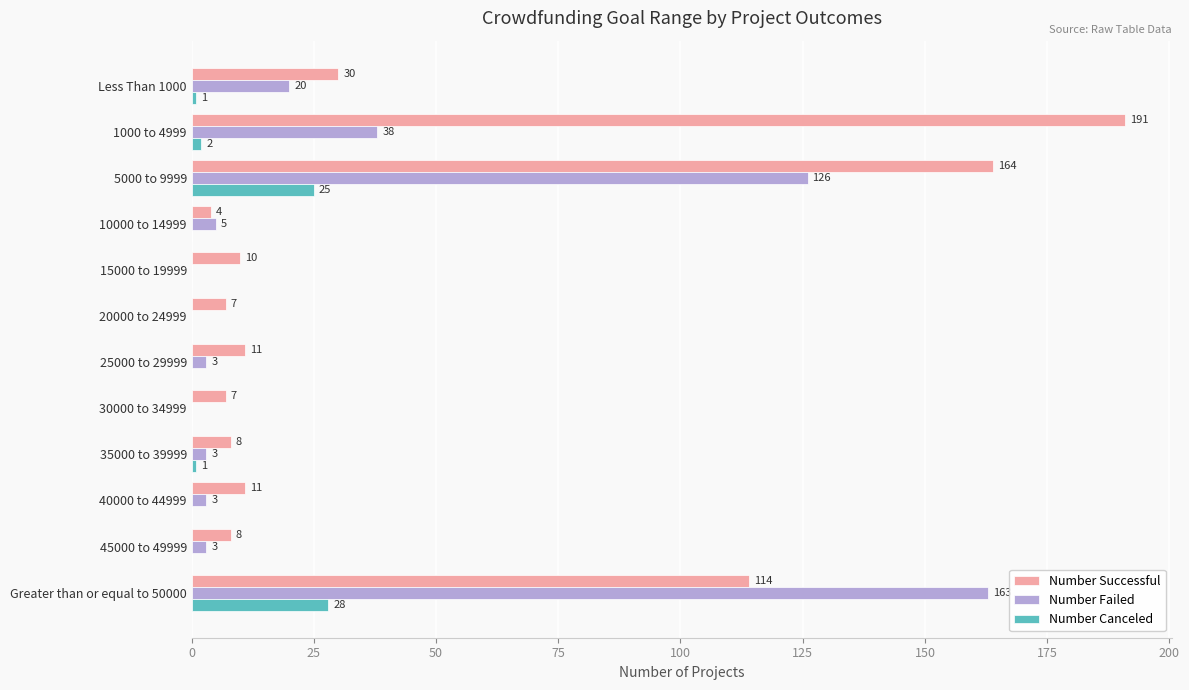

Which series changed the most between 25000 to 29999 and 45000 to 49999?

Number Successful